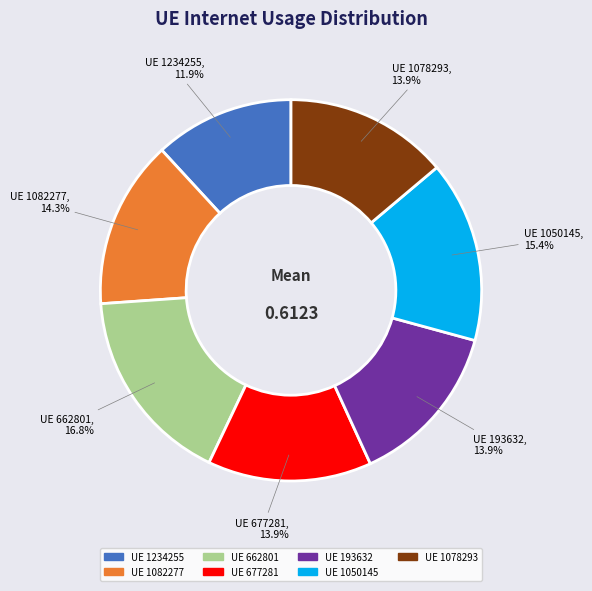

Is there a majority slice in this chart?

No